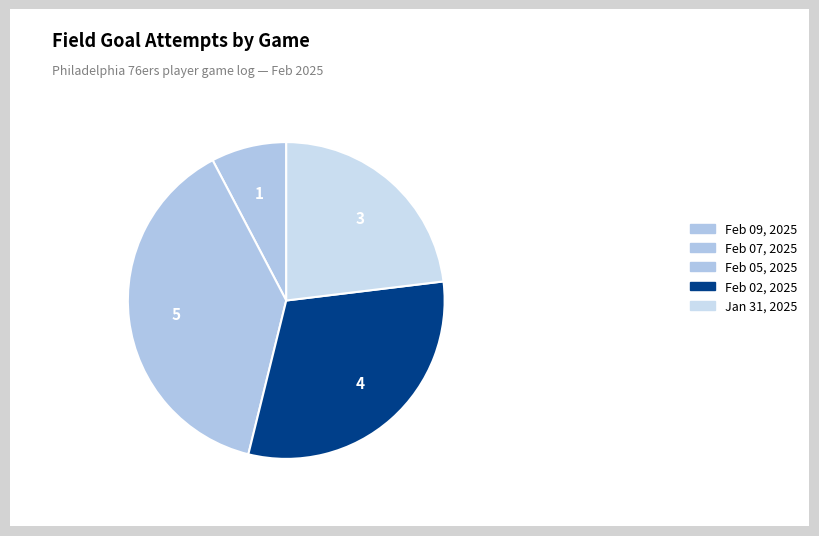

Rank the categories by value from lowest to highest.

Feb 09, 2025, Feb 07, 2025, Jan 31, 2025, Feb 02, 2025, Feb 05, 2025